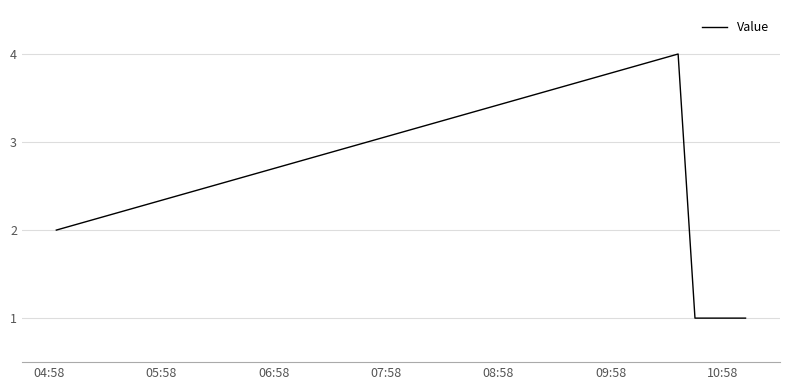

True or false: there are more than 0 points higher than both neighbors.

True